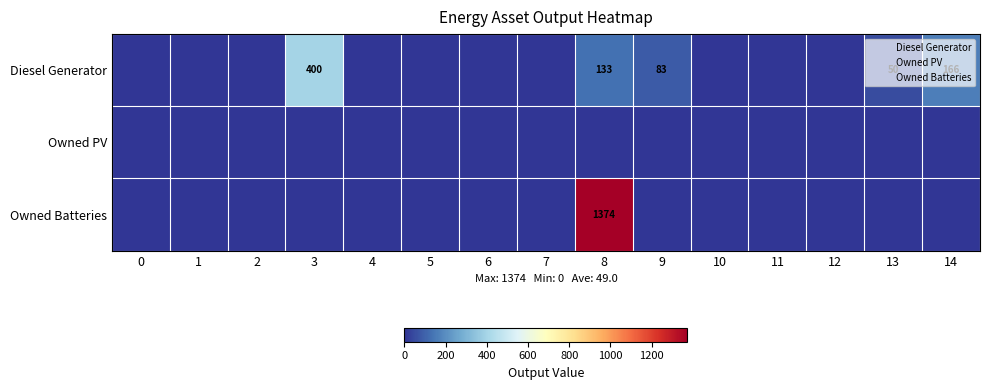

The value of Owned PV at 9 is 0. True or false?

True